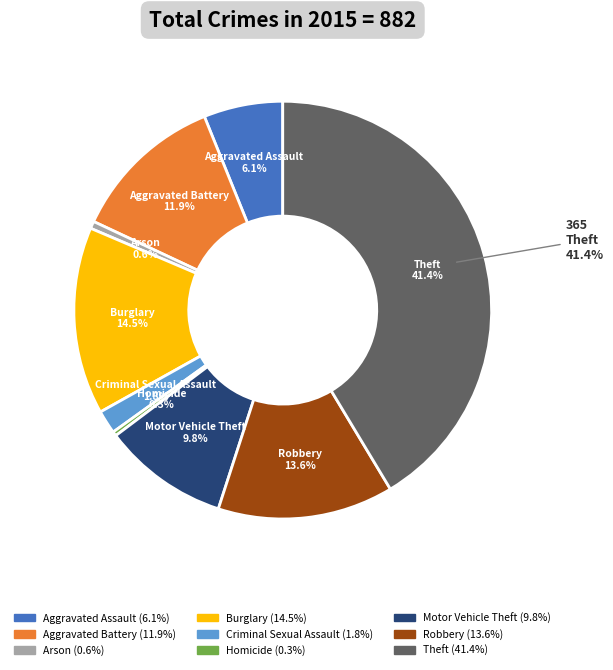

Does any single category account for the majority?

No